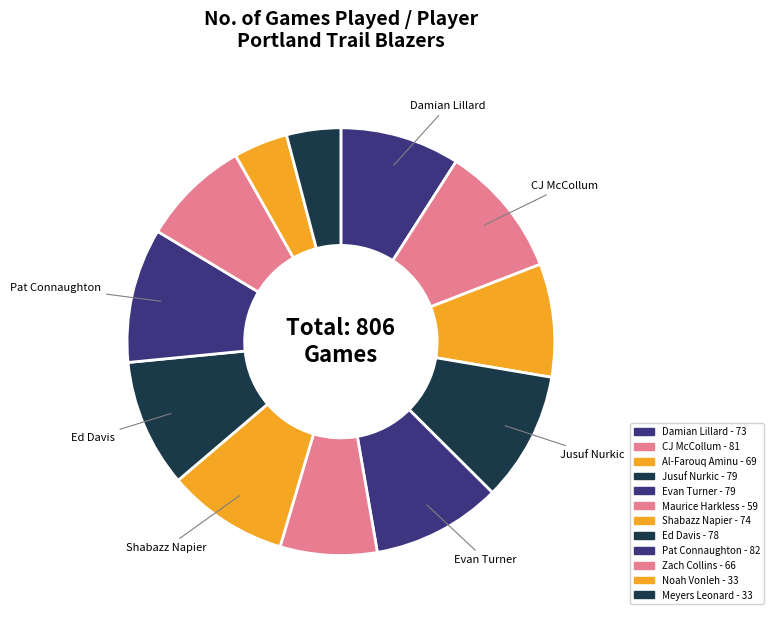

How many slices are in this pie chart?

12